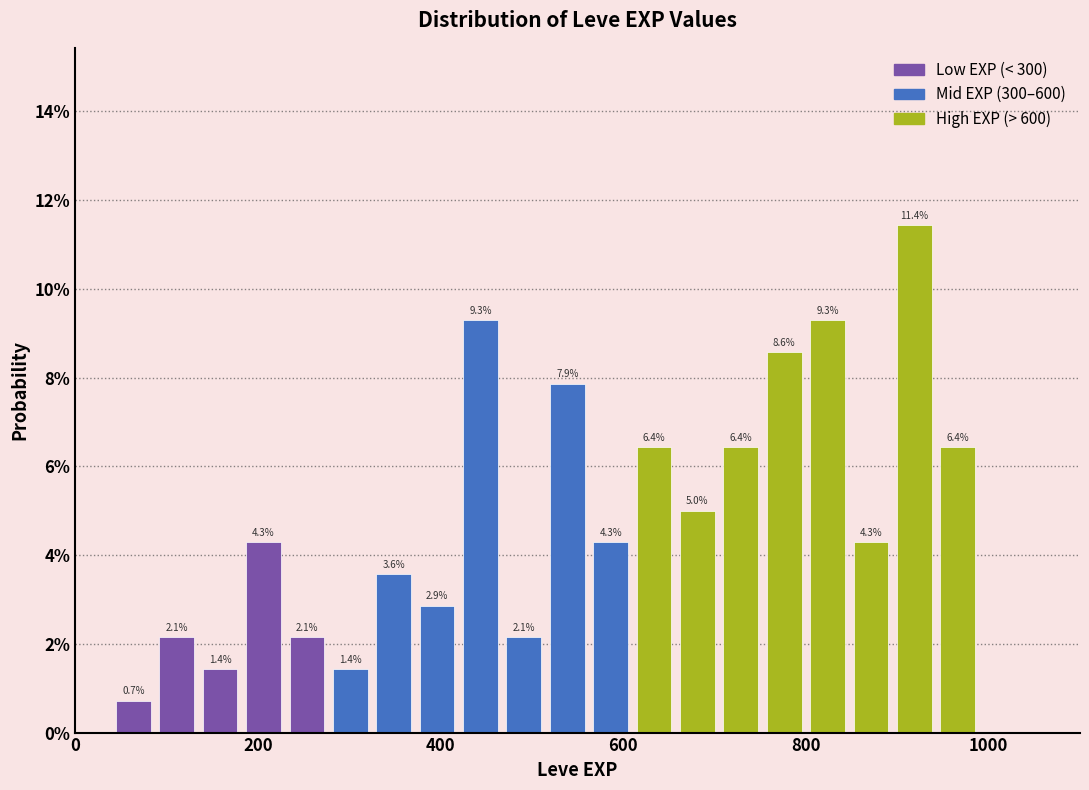

Around what value on the x-axis is the tallest bar? Give the approximate position of its centre, as read against the axis.

920